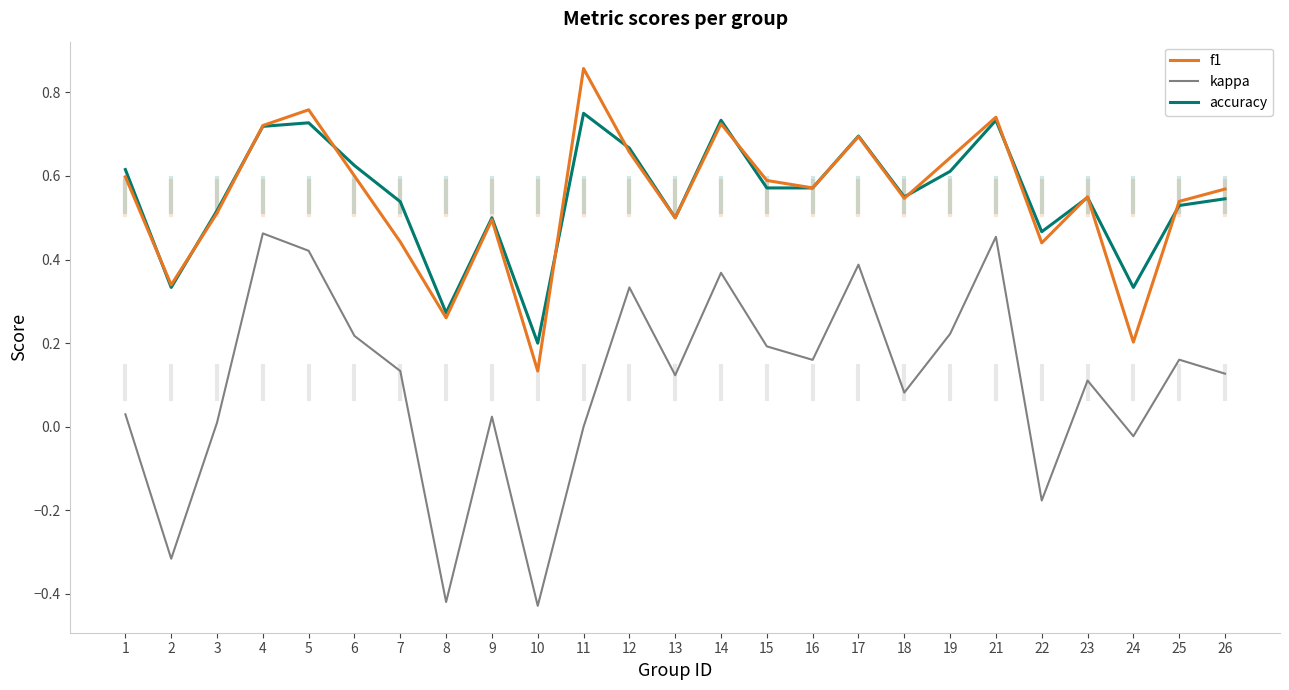

What are all the series names shown in the legend?

f1, kappa, accuracy